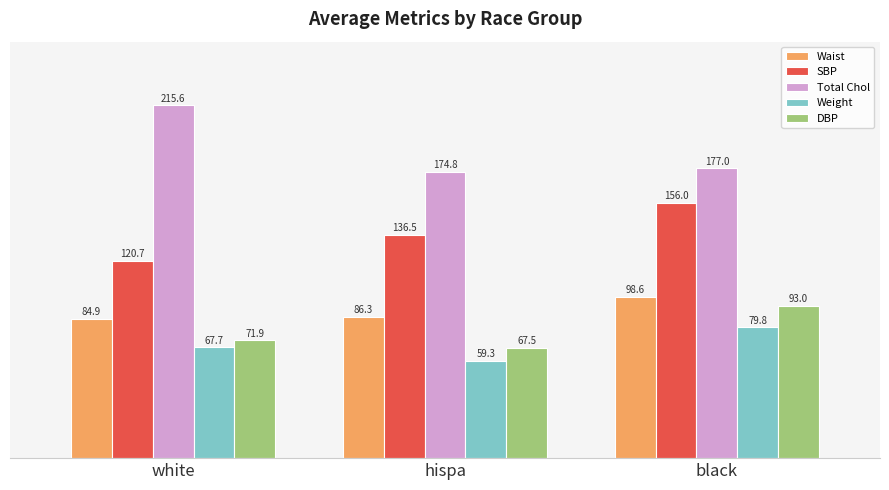

What is the label of the 3rd bar from the left?

black